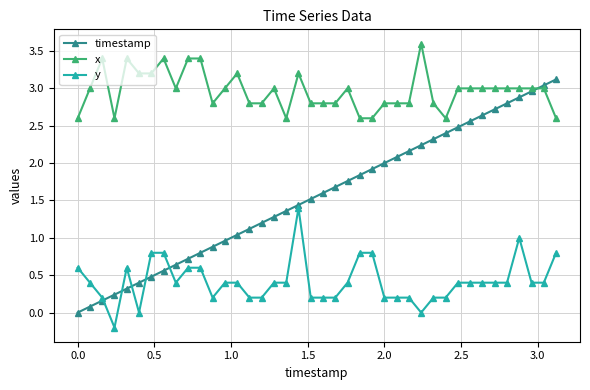

Which series has the widest spread of values?

timestamp